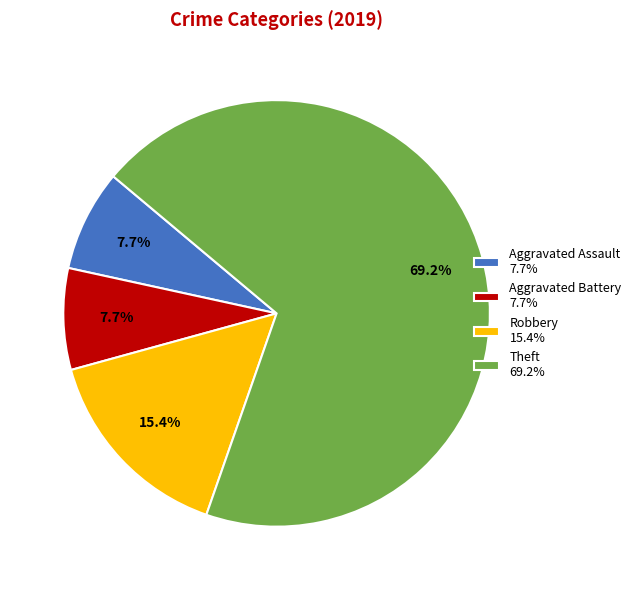

Does Theft account for over 50% of the chart?

Yes